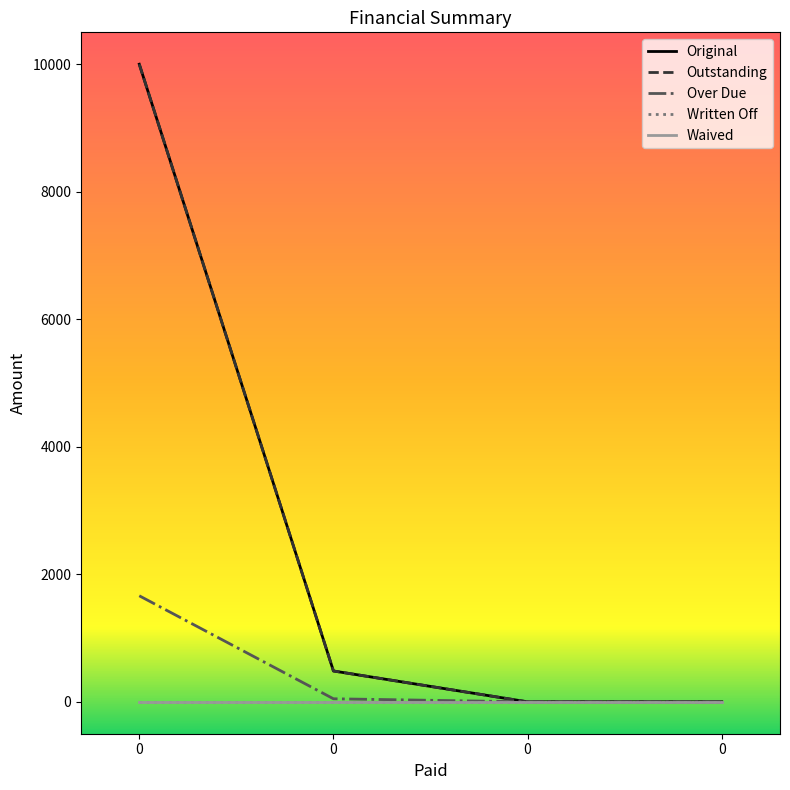

Is this an area chart (filled region under the line)?

No